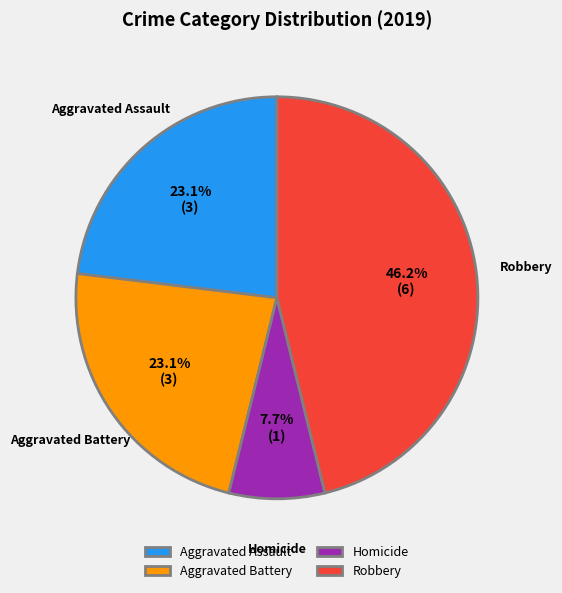

Which slice is the smallest?

Homicide